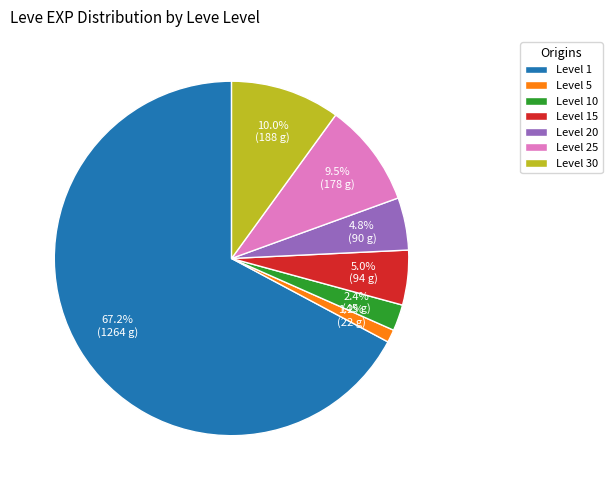

What portion of the pie excludes Level 20?

95.2%